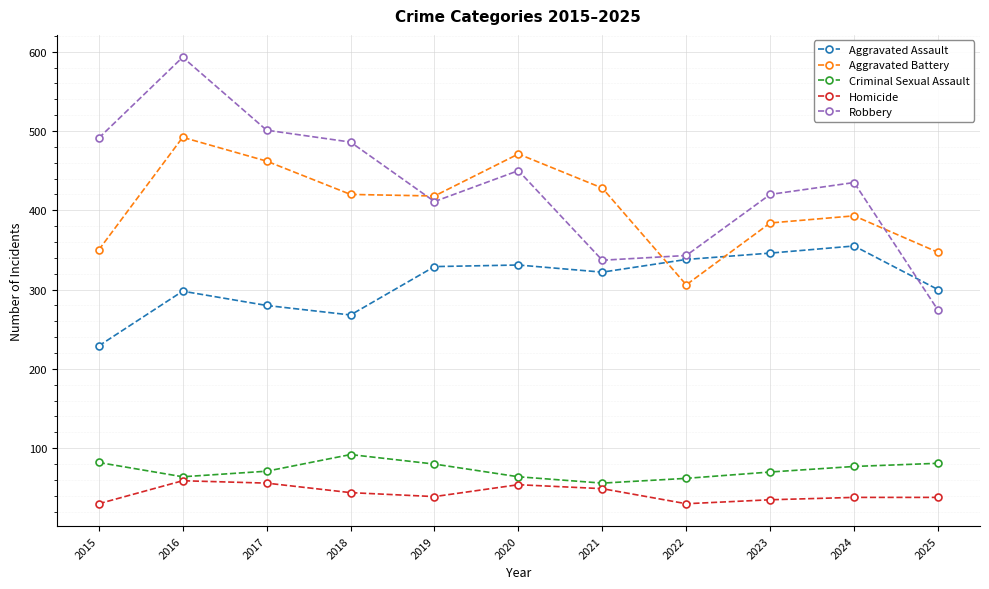

What is the difference between the second highest and minimum values in the Aggravated Assault series?

117